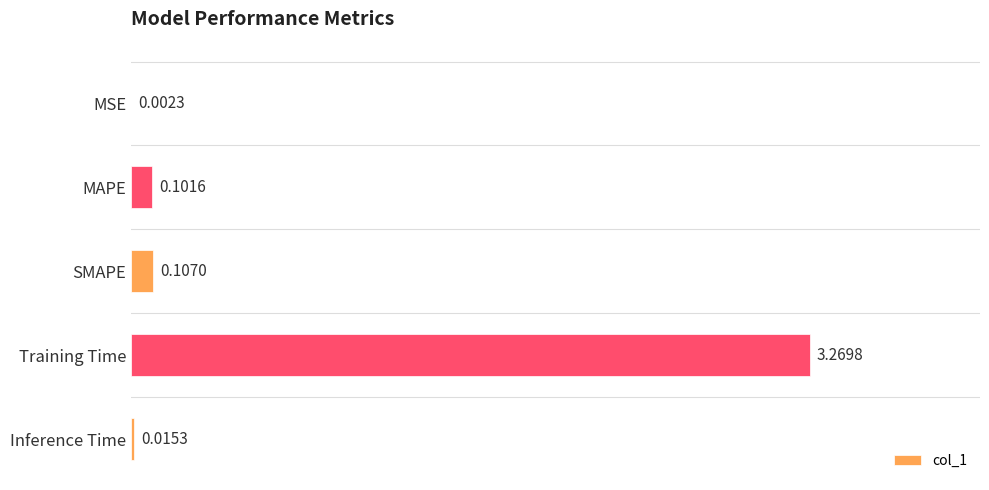

Between SMAPE and Inference Time, which is larger?

SMAPE